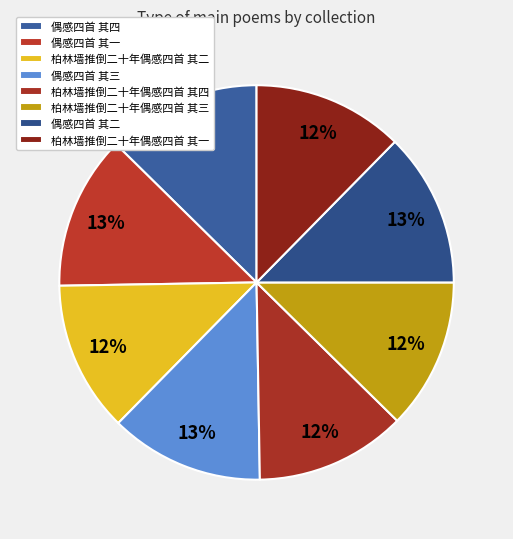

How many slices are in this pie chart?

8